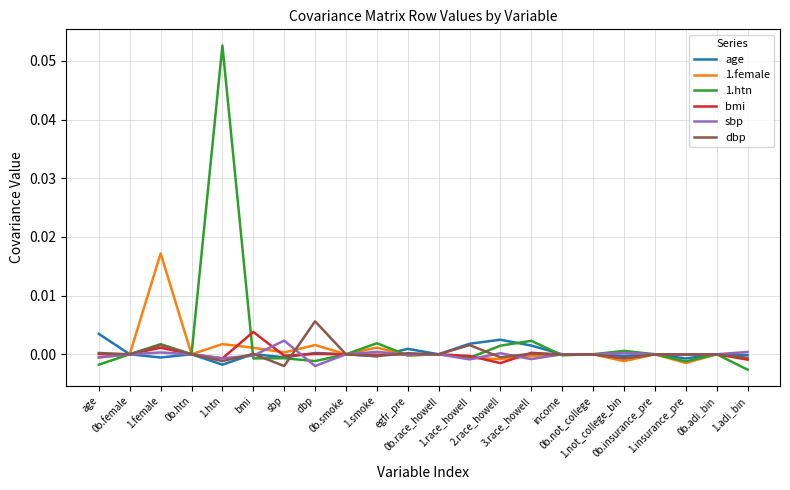

Does the chart have visible grid lines?

Yes